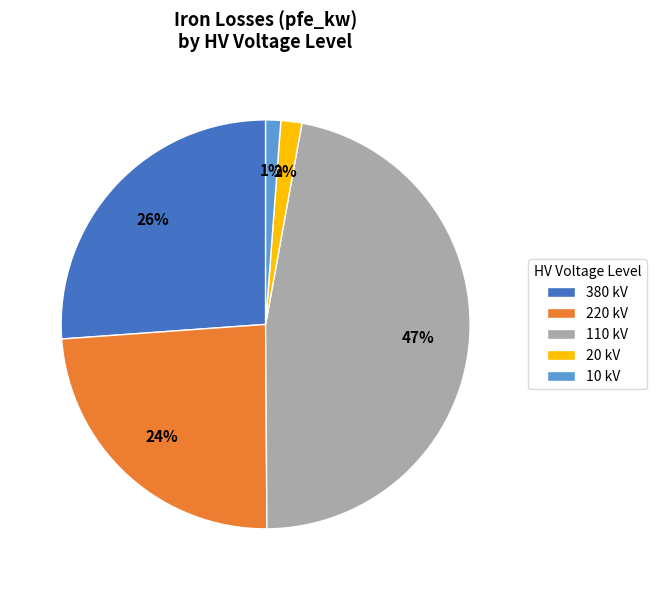

Count the number of slices in the pie.

5